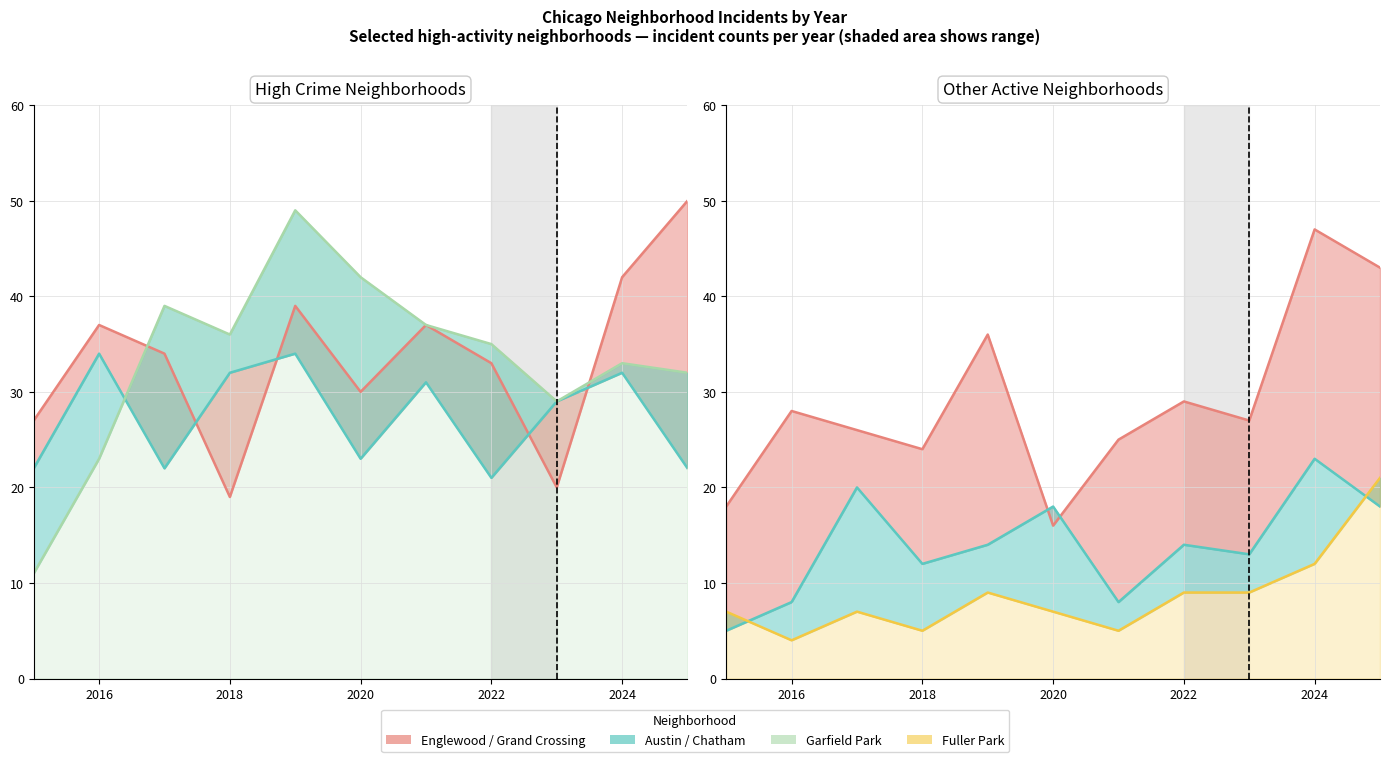

What value does the Garfield Park series have at 2016, to the nearest 5?

25